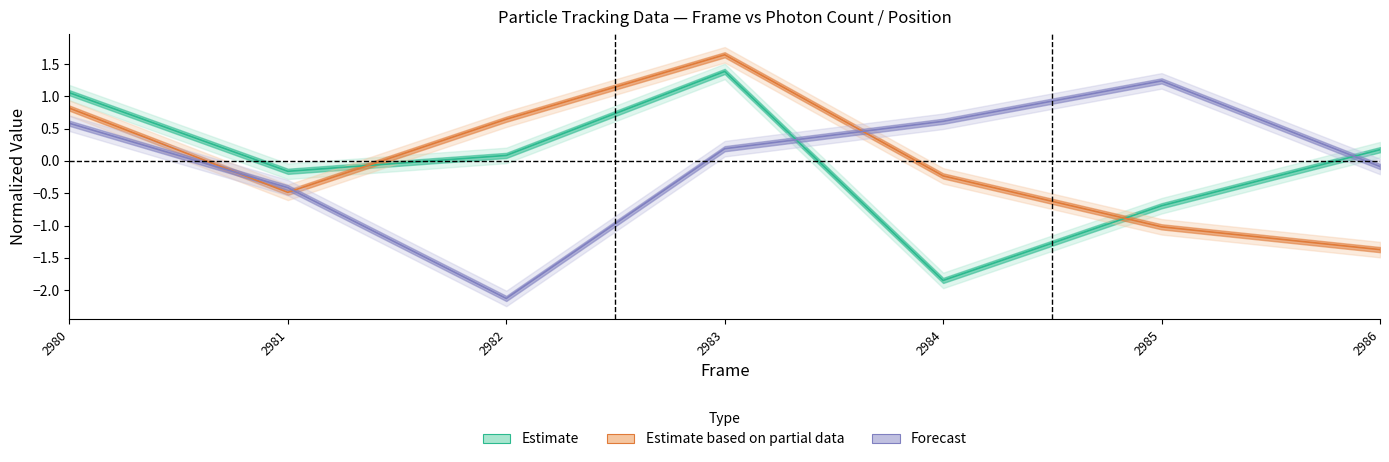

Where is the first local minimum for X (nm)?

2981